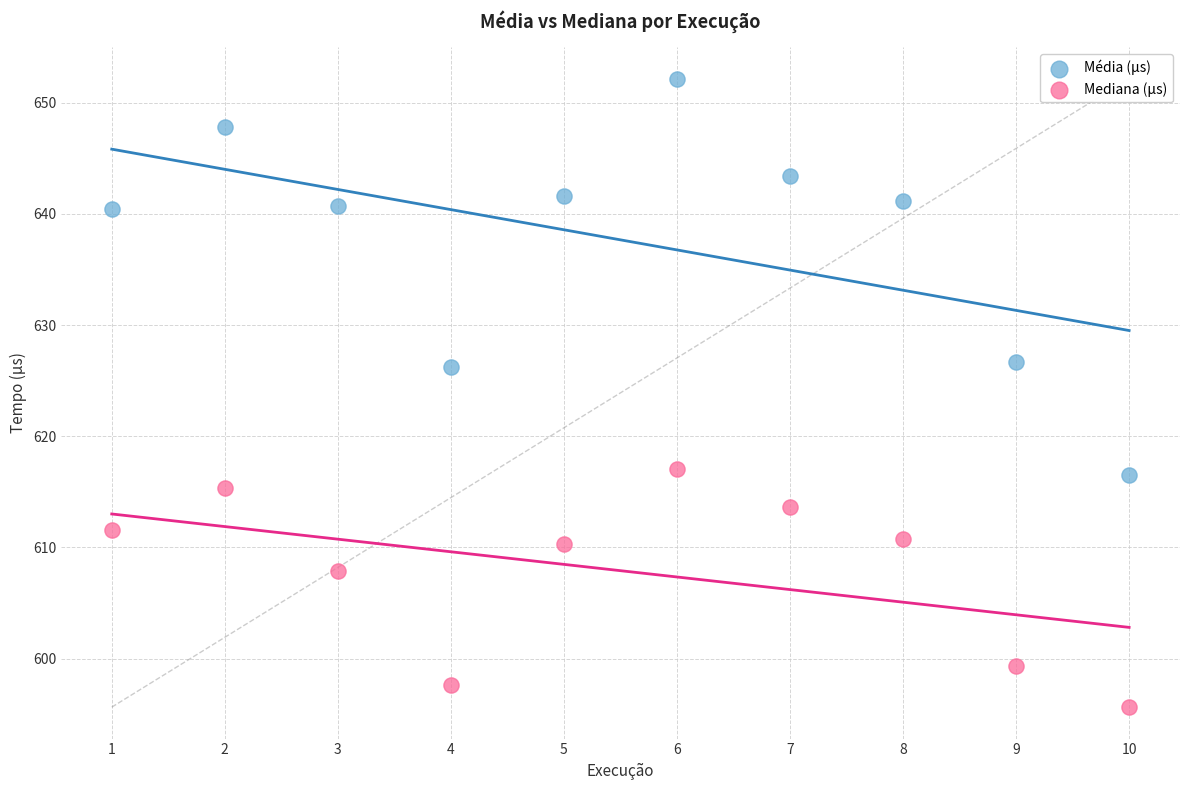

Which series has the widest spread of Y values?

Média (µs)